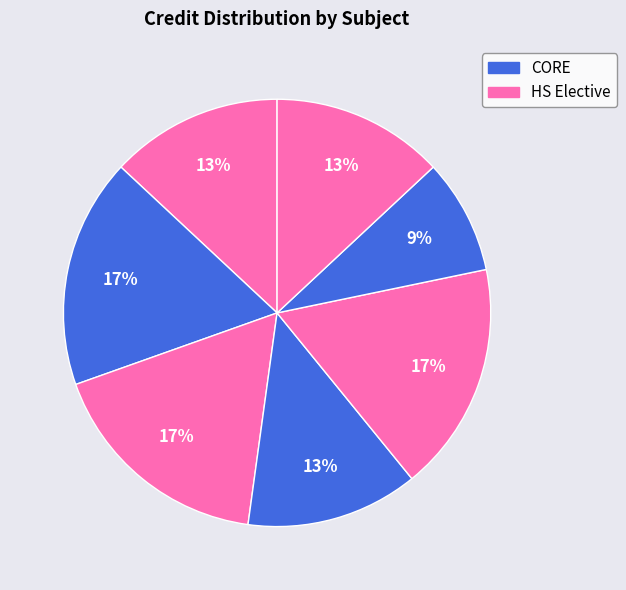

How many slices are in this pie chart?

7